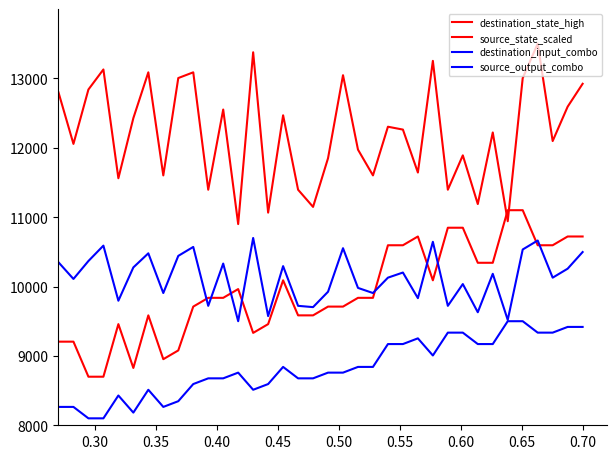

How many interior local peaks does the destination_state_high series have?

12